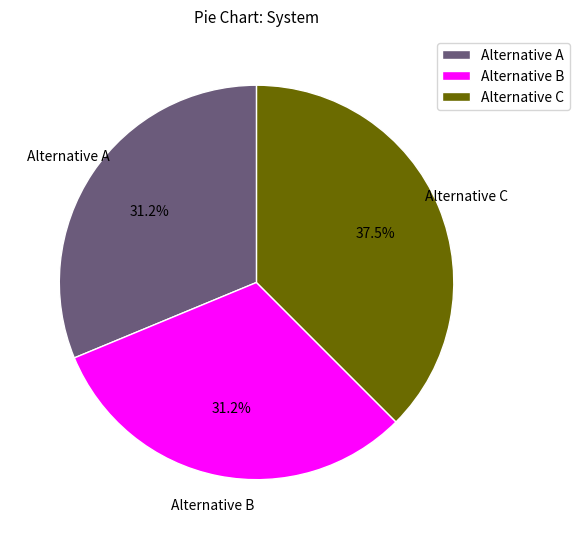

What portion of the pie excludes Alternative C?

62.5%